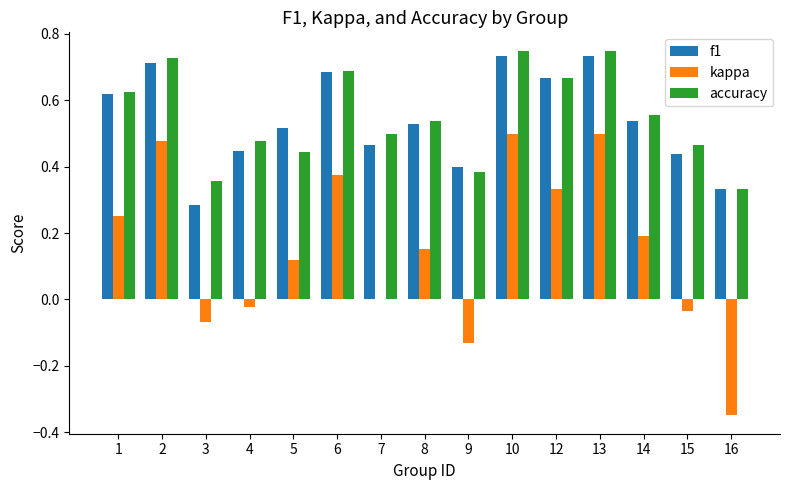

The value of f1 at 5 is 0.5. True or false?

True